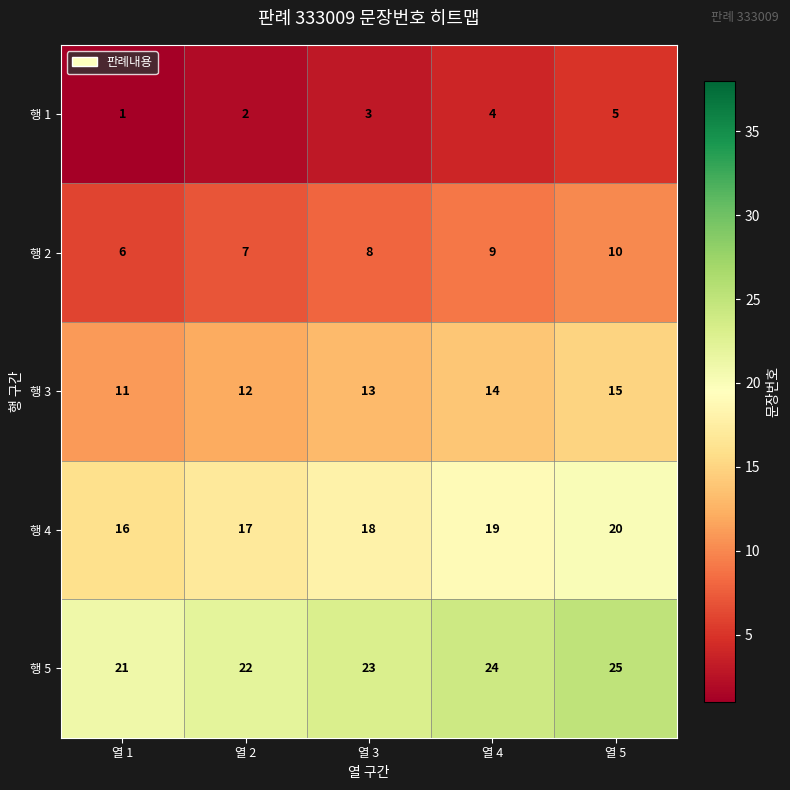

Is it true that 행 2 equals 7 at 열 2?

True